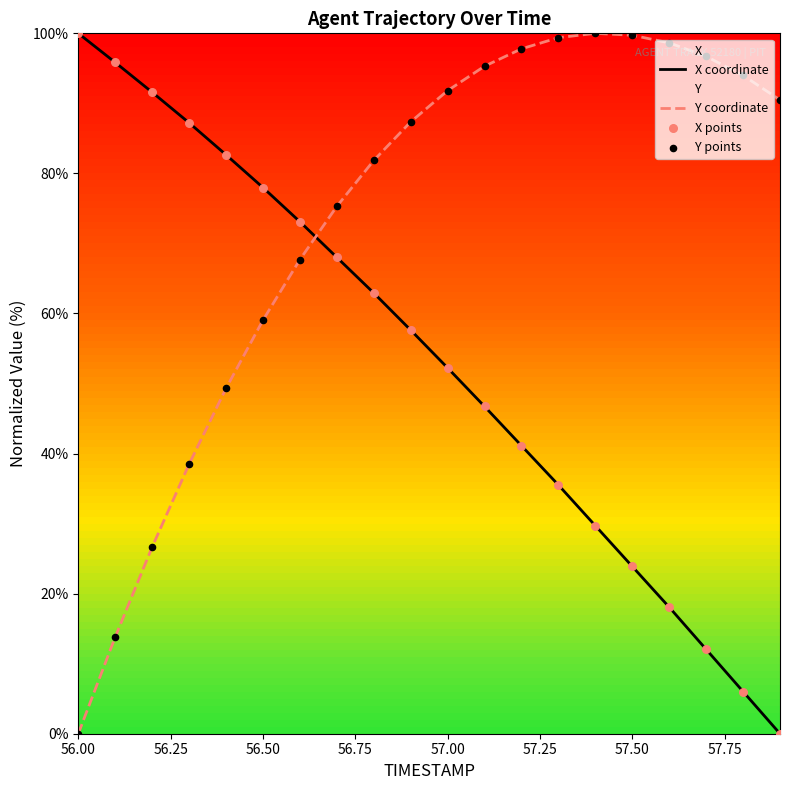

Which series has the largest total across all categories?

Y coordinate